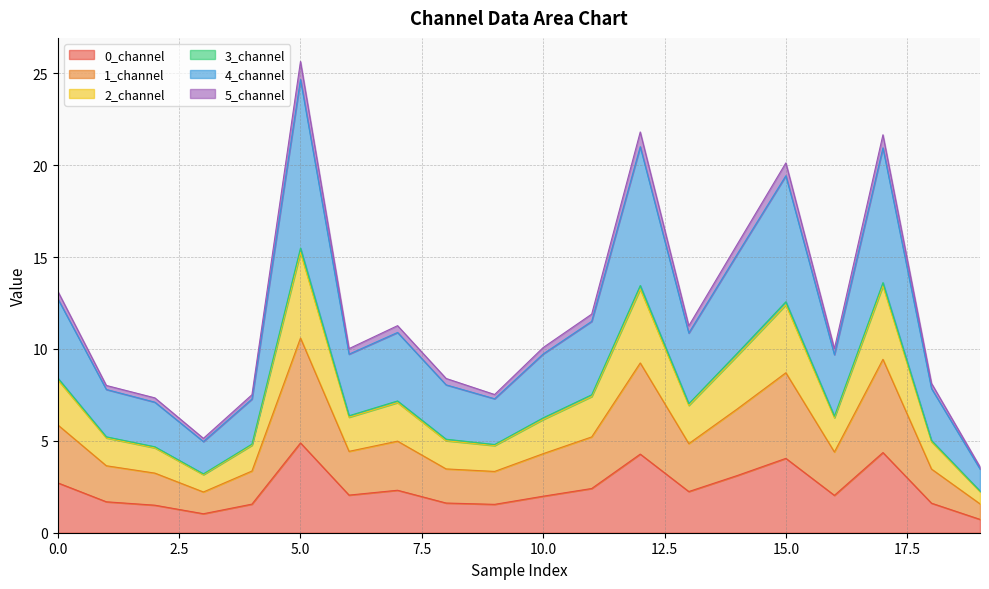

Is it true that 0_channel equals 2.0 at 10.0?

True